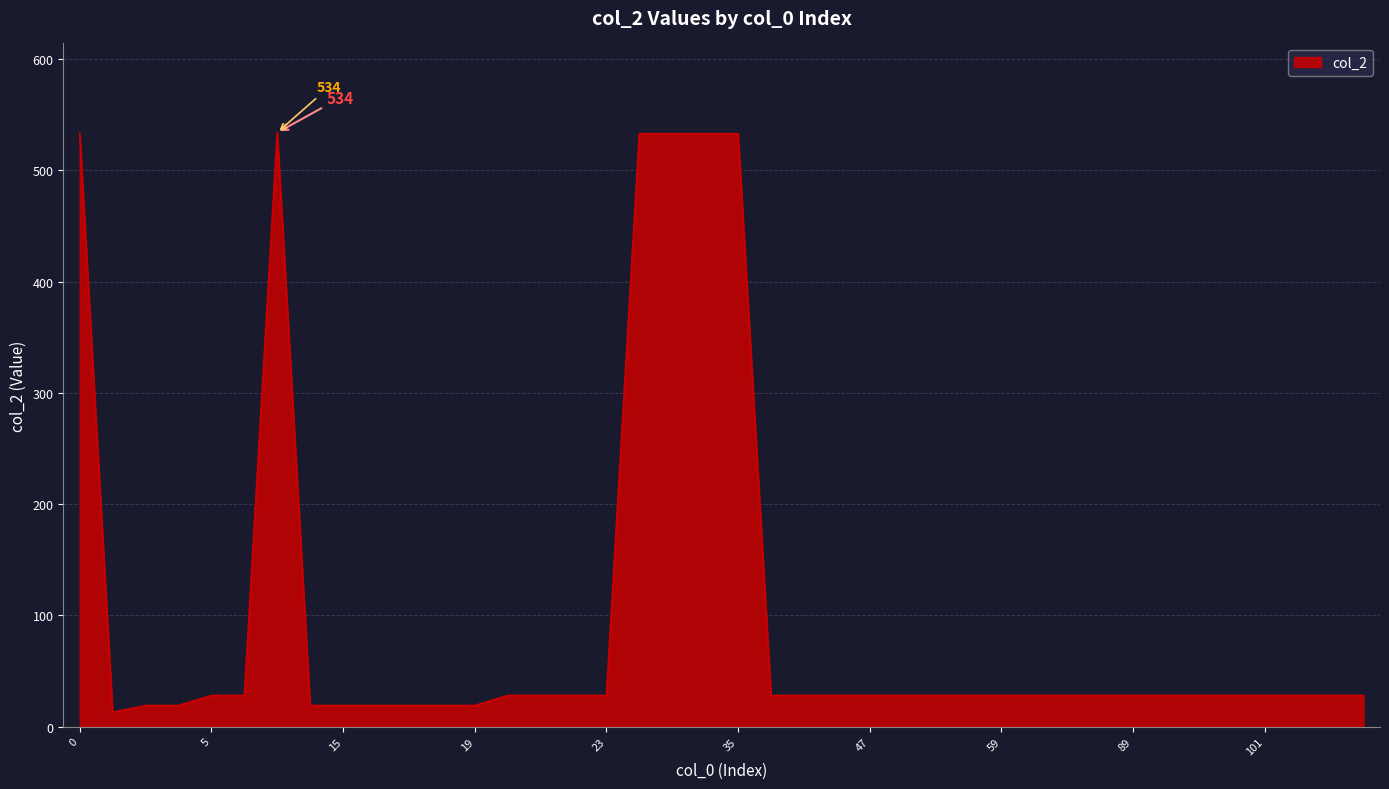

What is the minimum value shown in the chart?

13